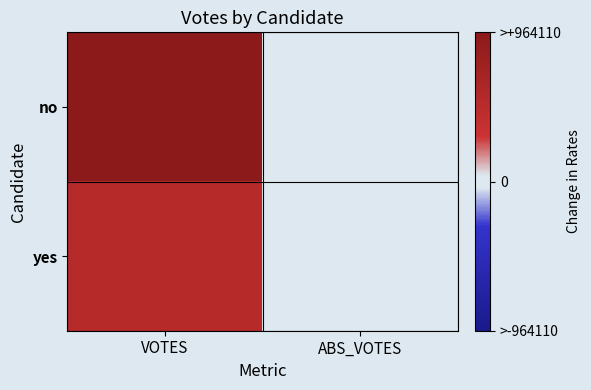

List the series in order of their peak value, lowest first.

yes, no